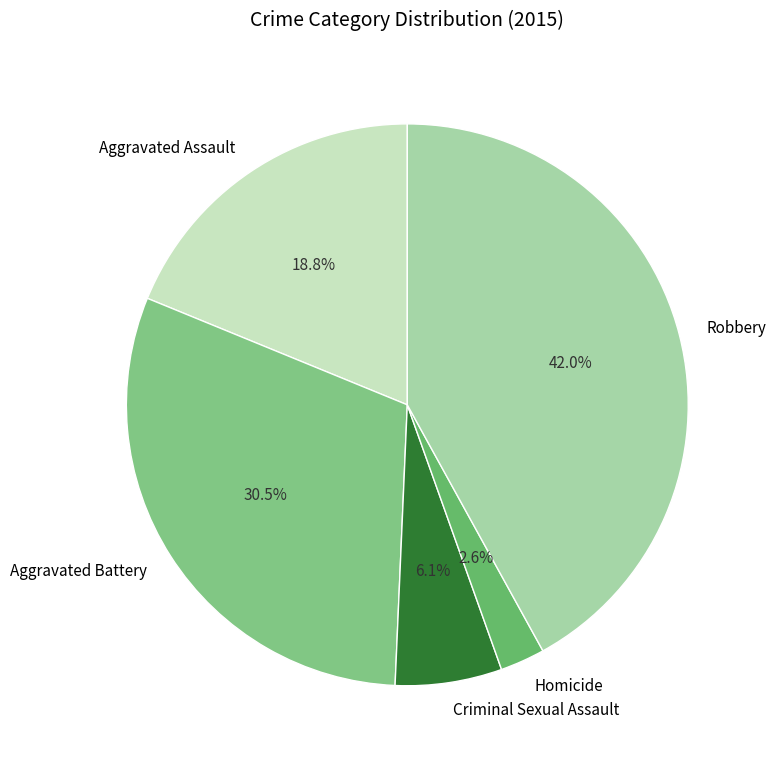

Which category has the smallest portion of the pie?

Homicide